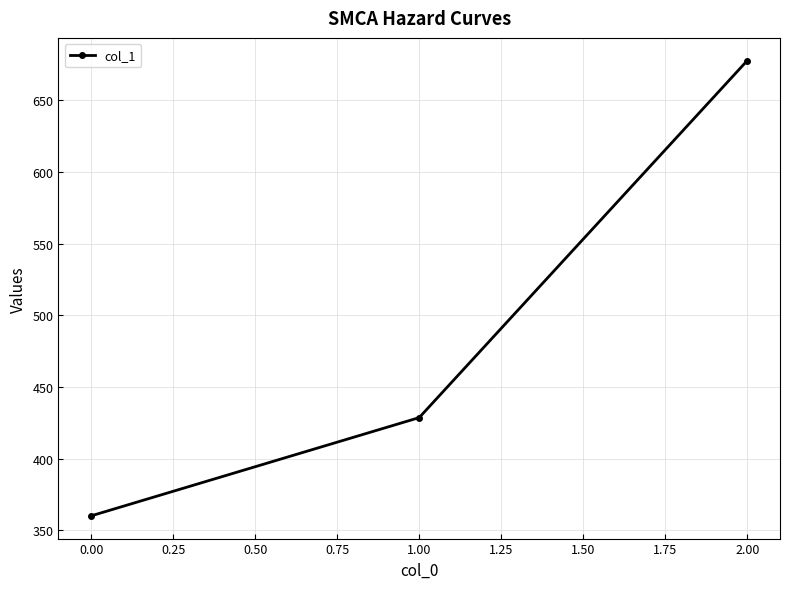

What is the maximum value shown in the chart?

677.8